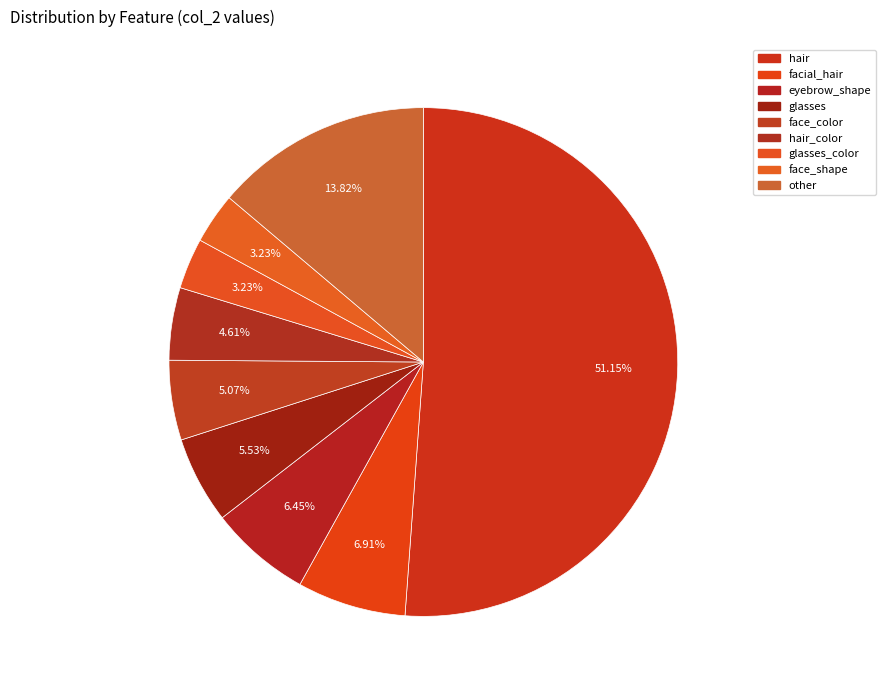

To the nearest percent, what portion does eyebrow_shape represent?

6%